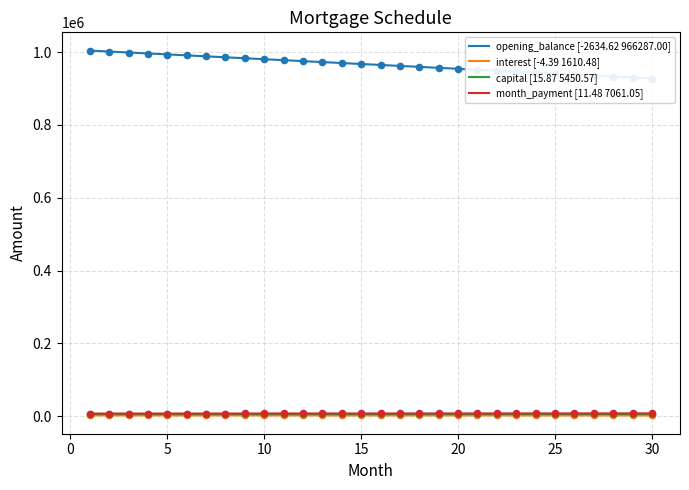

At how many categories does at least one series exceed 376872?

30